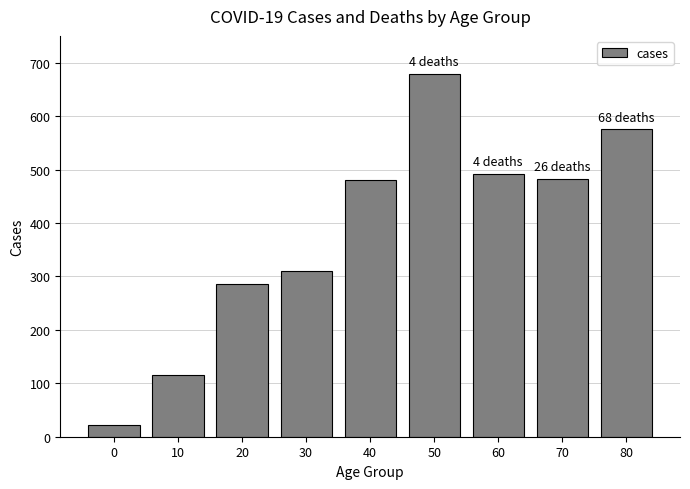

Which category has the highest value across all series?

50